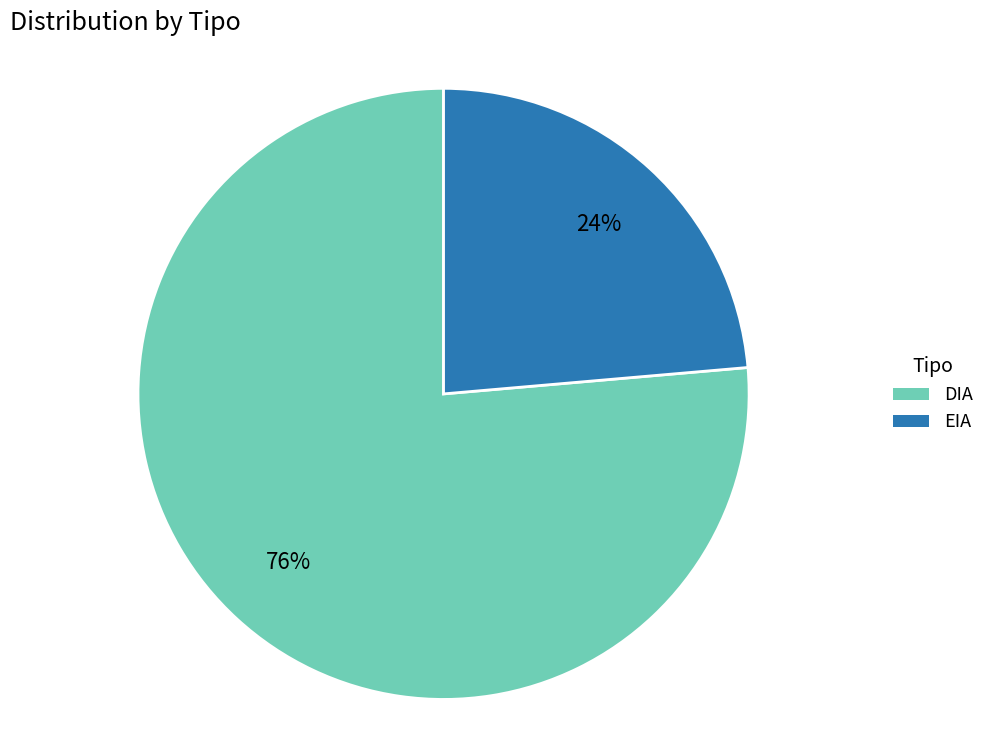

Is it true that EIA is 14% of the pie?

False